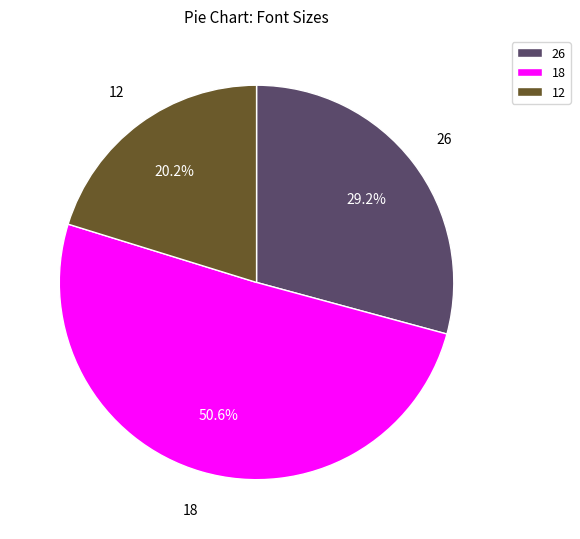

What percentage do 18 and 26 together represent?

79.8%